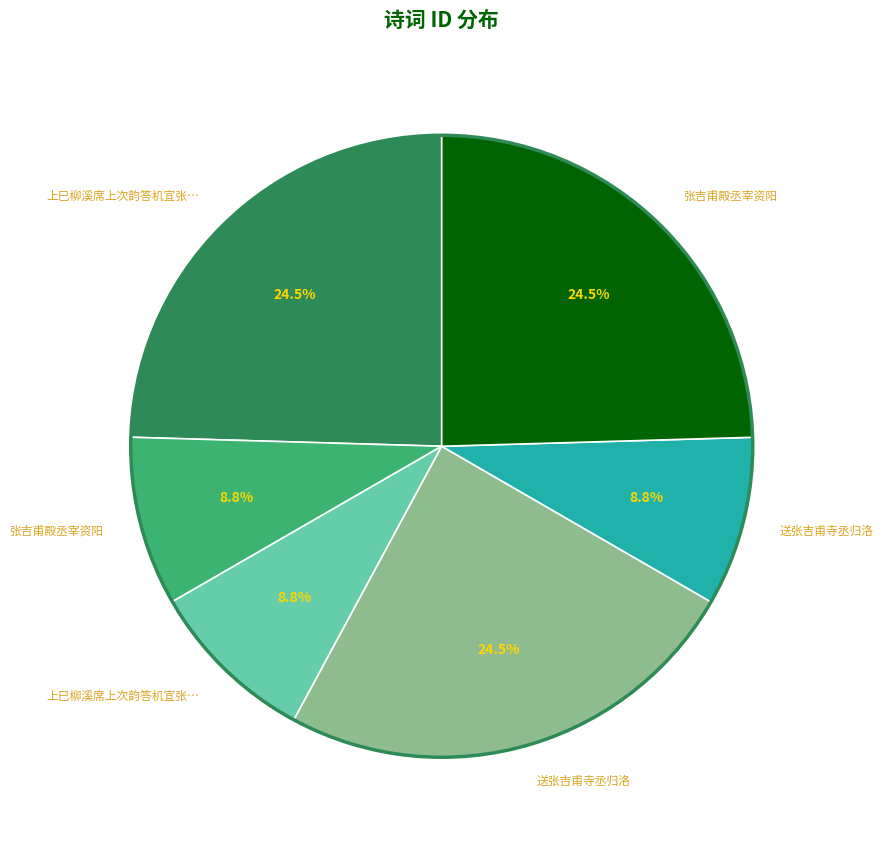

Does any single category account for the majority?

No